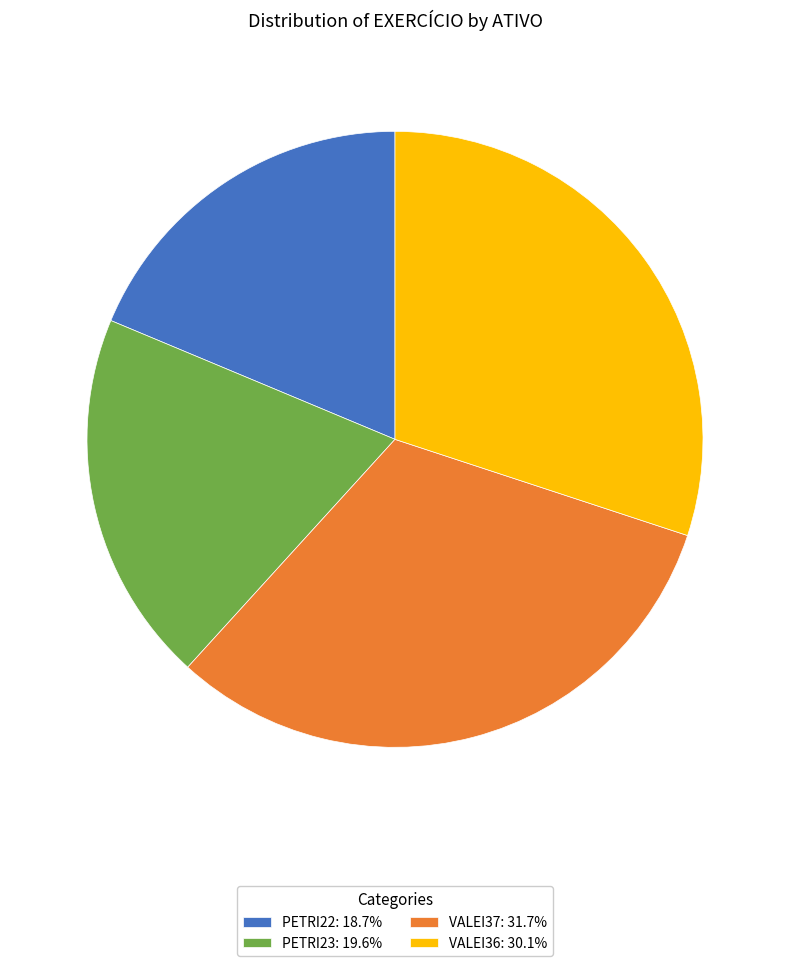

The VALEI37 slice represents 32% of the pie. True or false?

True